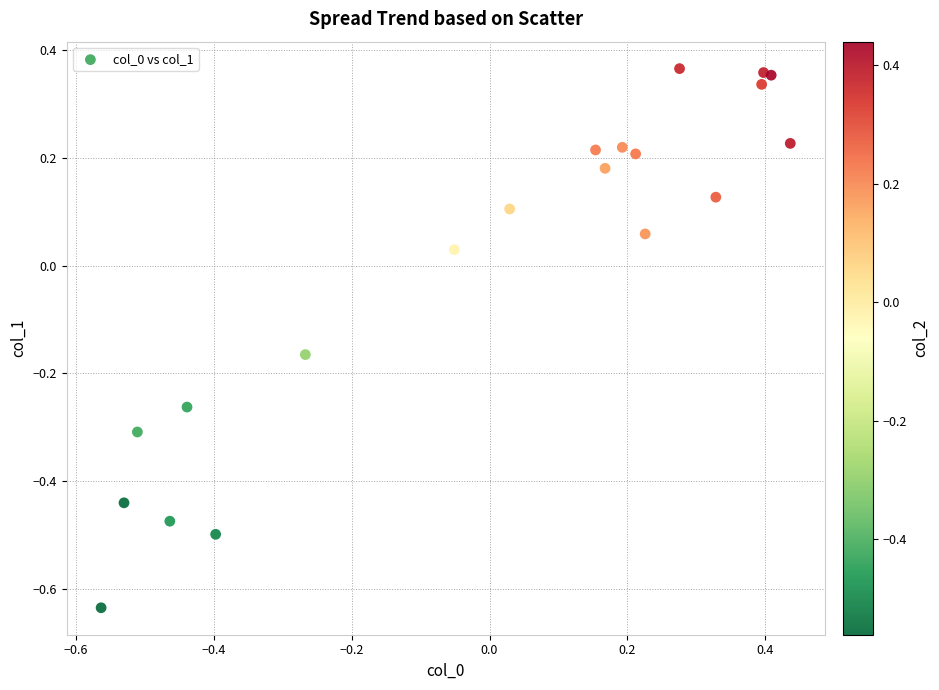

What is the range of Y values (max minus min)?

1.0